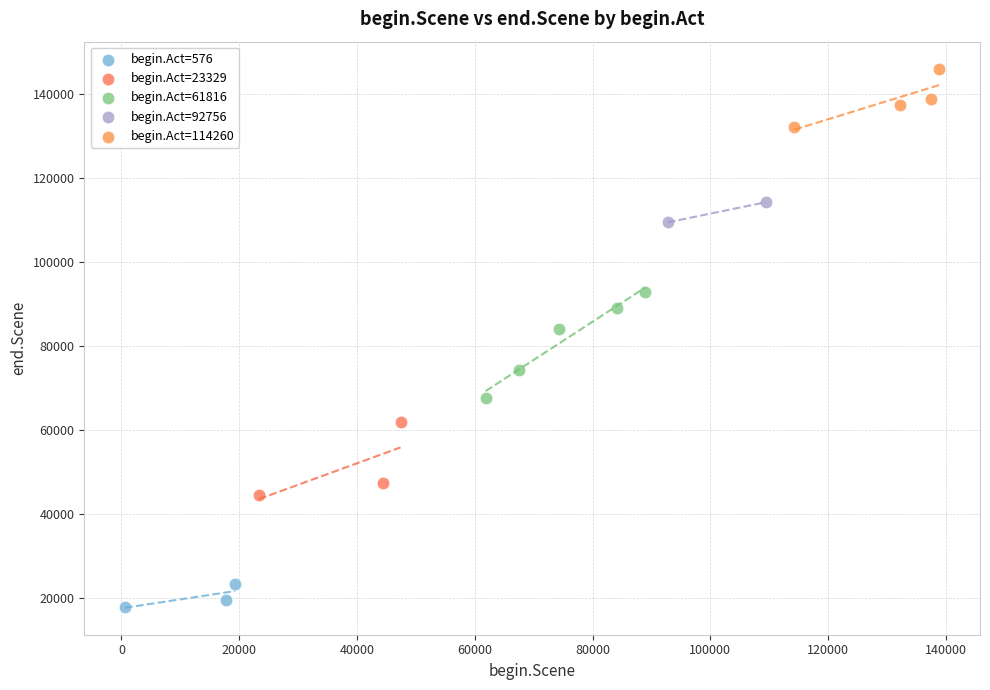

What are all the series names shown in the legend?

begin.Act=576, begin.Act=23329, begin.Act=61816, begin.Act=92756, begin.Act=114260